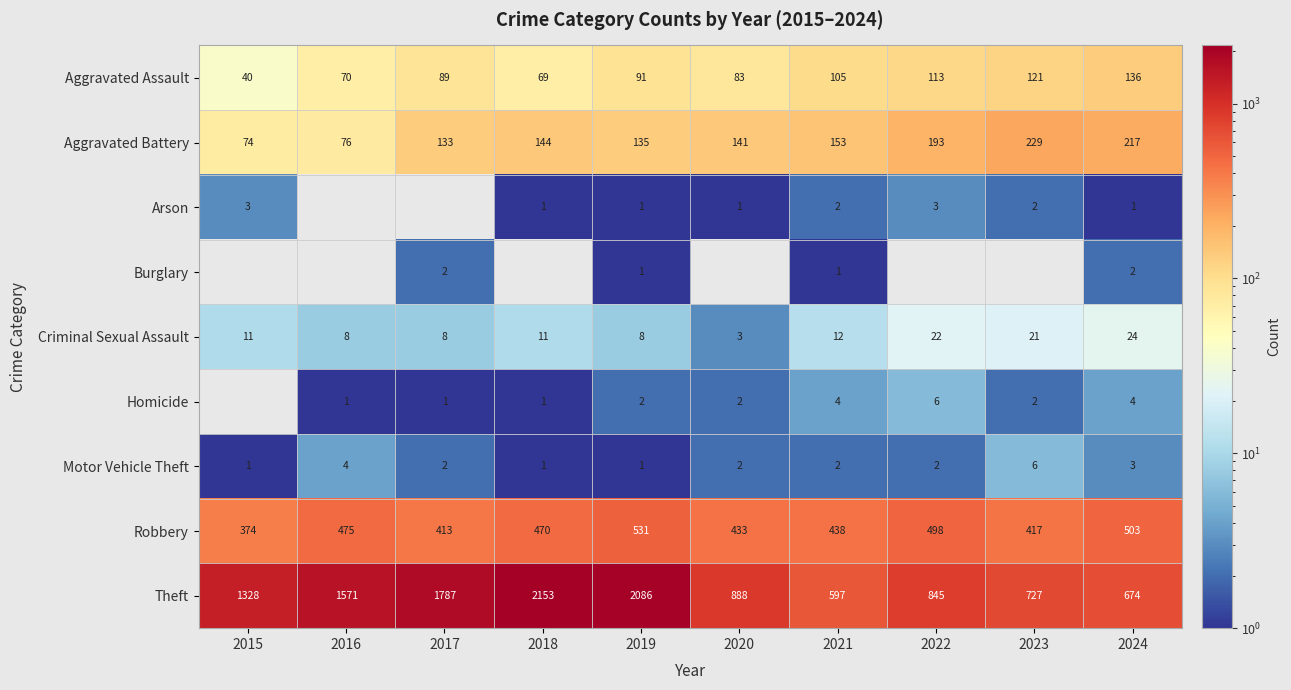

Is it true that Theft equals 1484 at 2022?

False